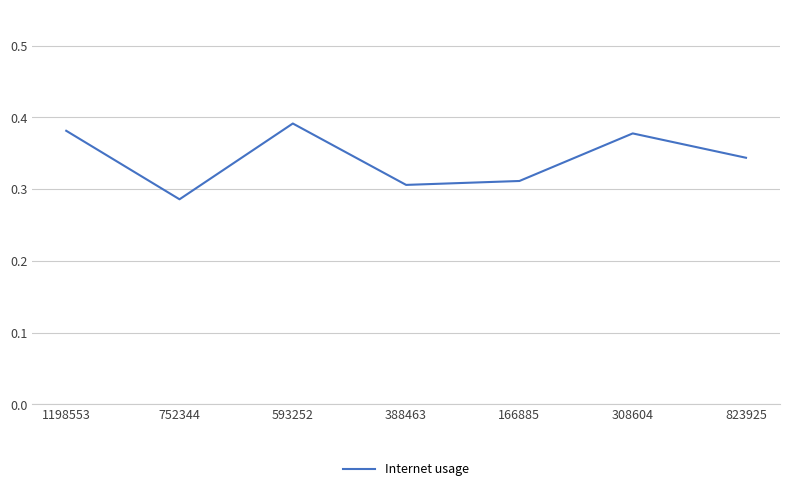

At which category does the data reach its first local valley?

752344